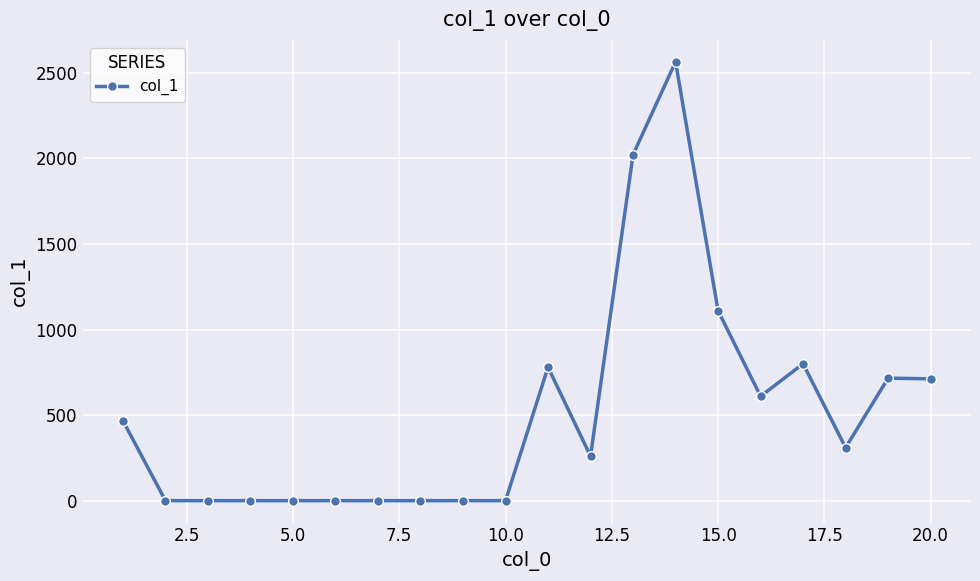

What is the difference between the maximum and second lowest values?

2565